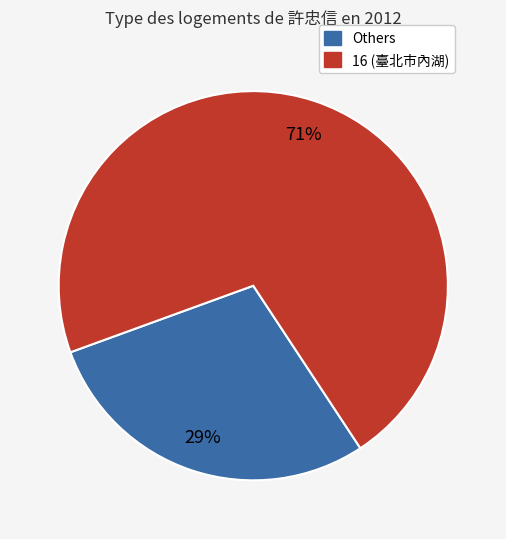

Is it true that Others is 29% of the pie?

True